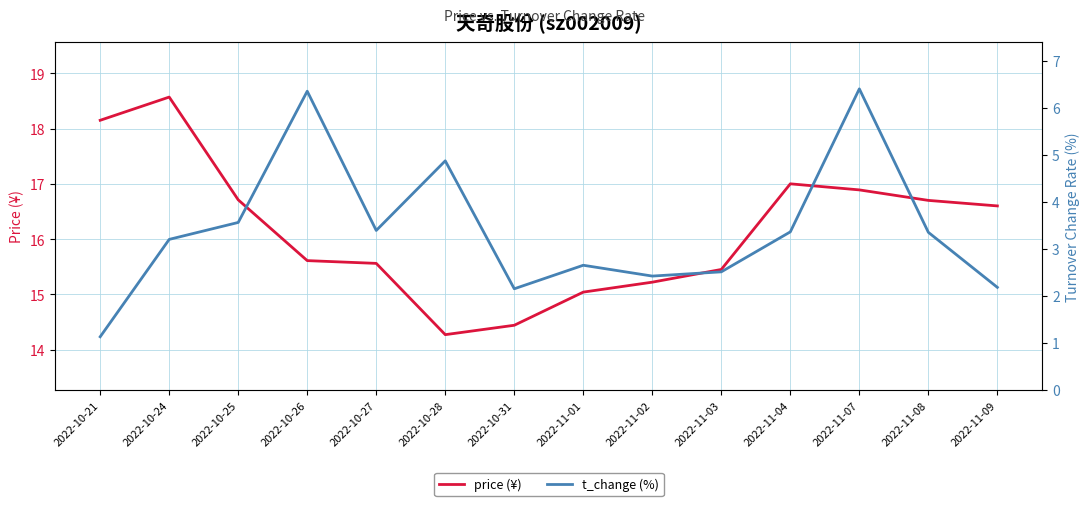

Which series has the largest range (max minus min)?

t_change (%)